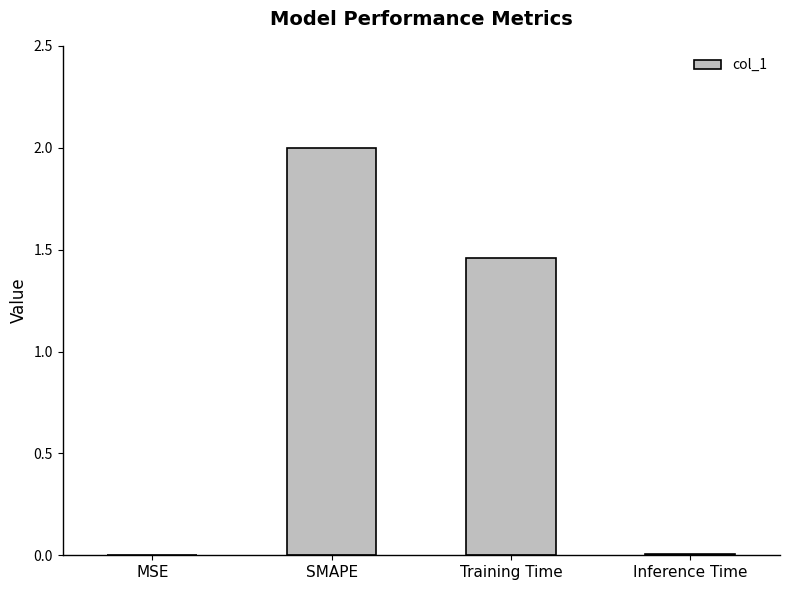

Which has a higher value, Training Time or Inference Time?

Training Time